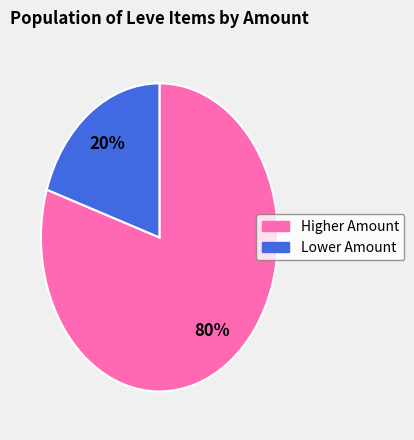

To the nearest percent, what is the difference between the largest and smallest slice percentages?

60%